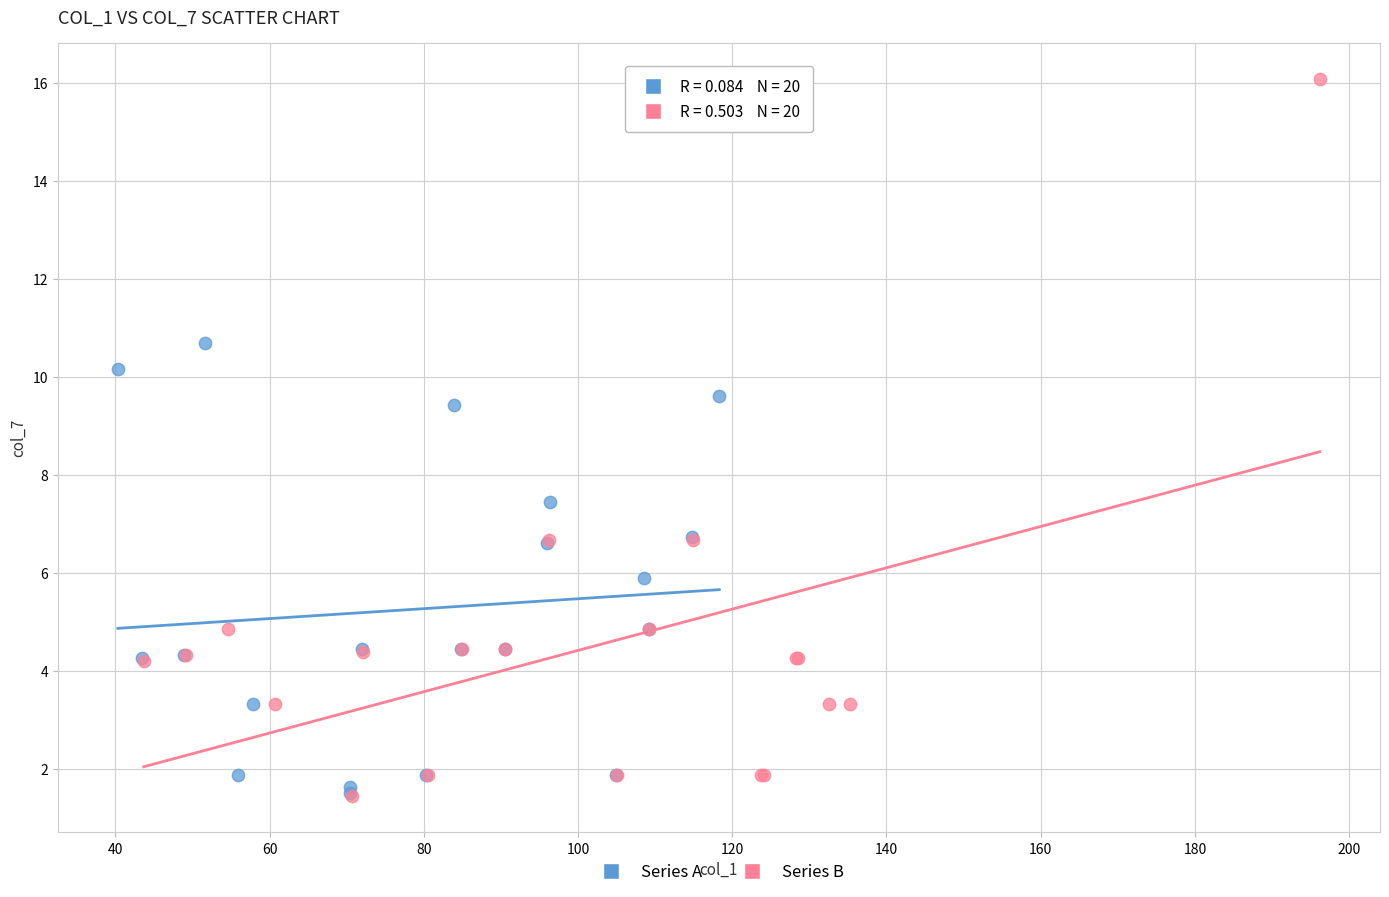

Which series reaches the maximum Y coordinate?

Series B